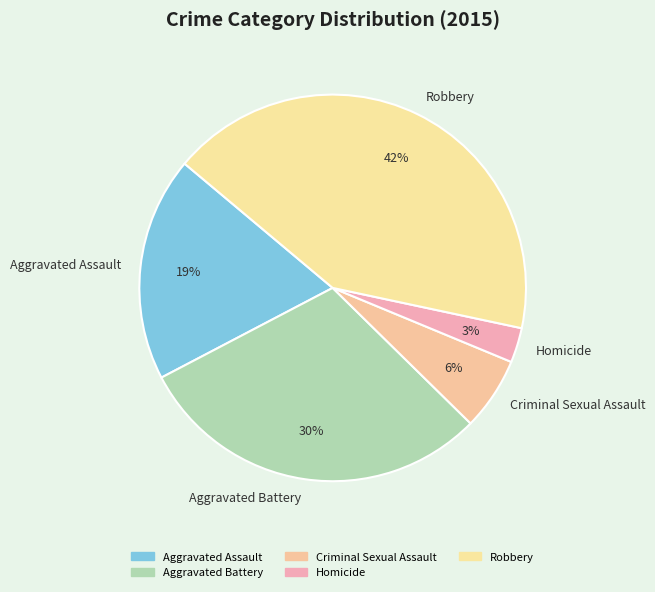

Between Aggravated Battery and Aggravated Assault, which is larger?

Aggravated Battery